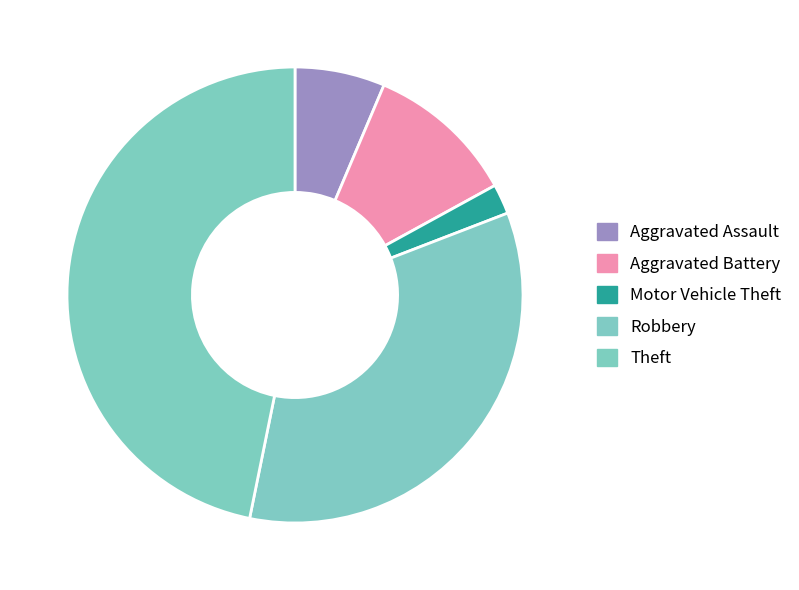

Count the number of slices in the pie.

5